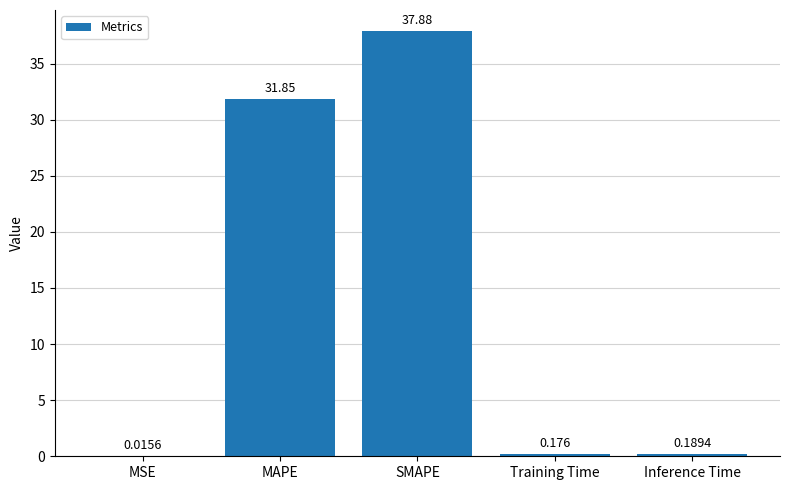

What is the average value?

14.0